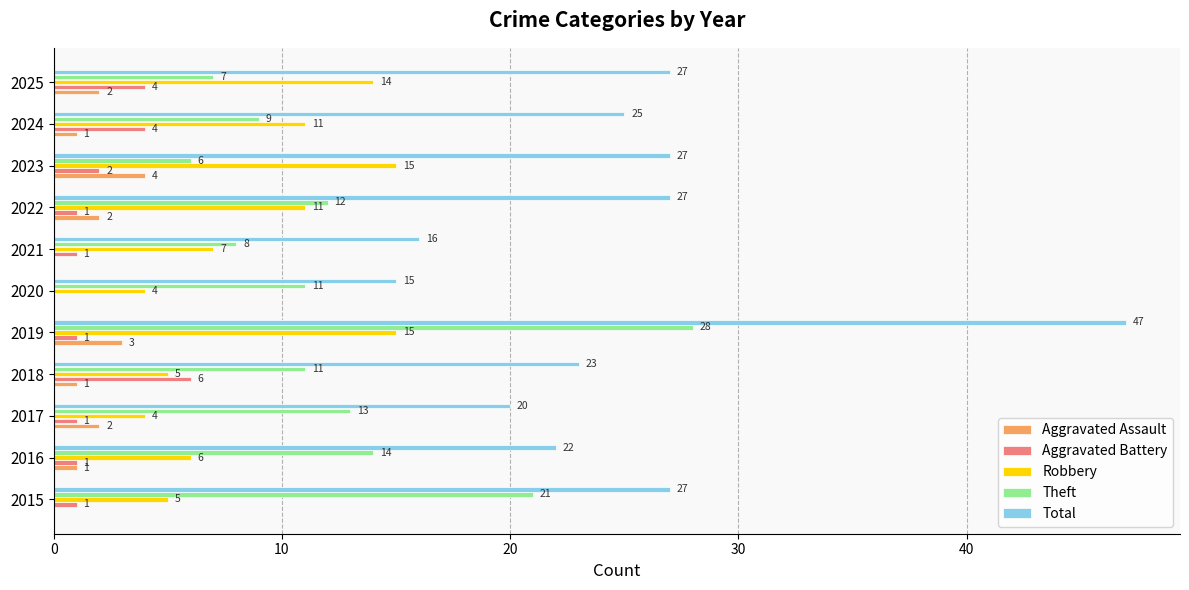

Which series changed the most between 2020 and 2023?

Total